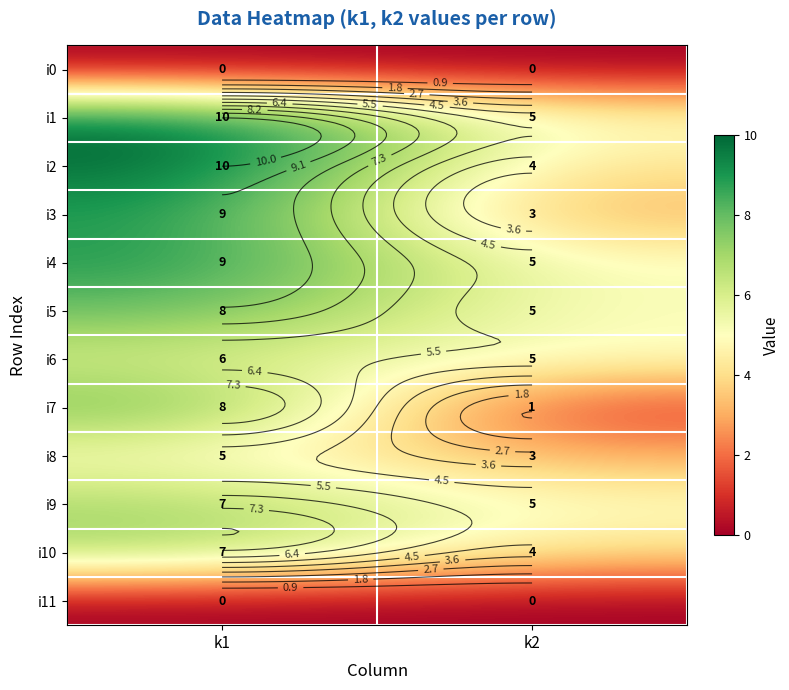

Which series has the widest spread of values?

i7